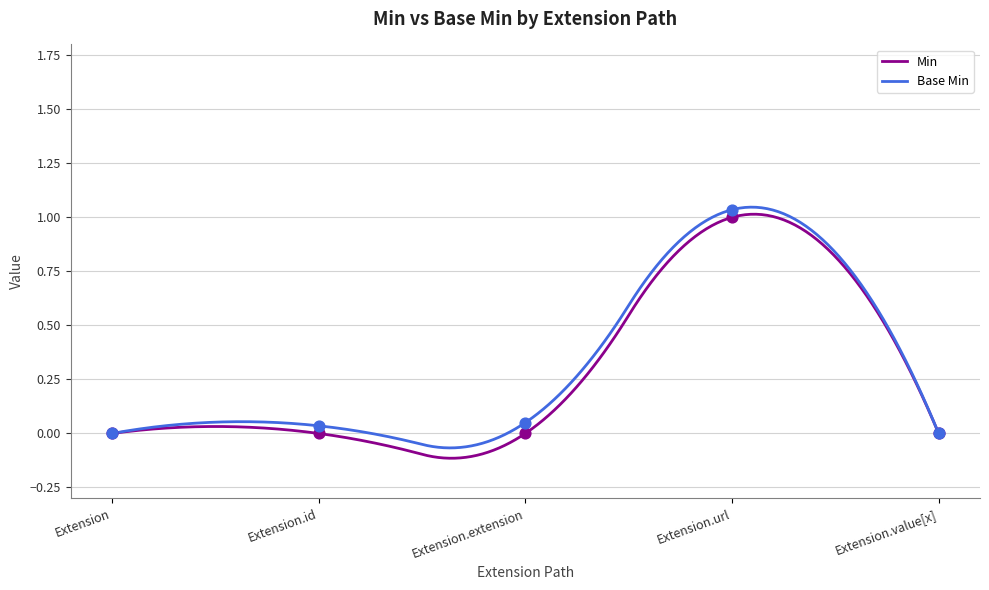

At which category is the sum across all series the highest?

Extension.url